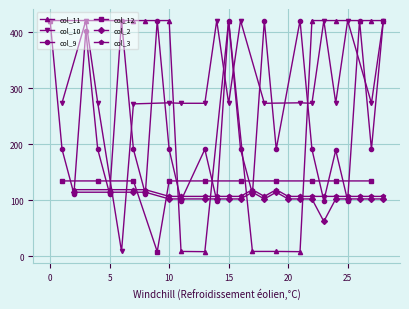

True or false: col_2 has more than 1 interior local peaks.

True